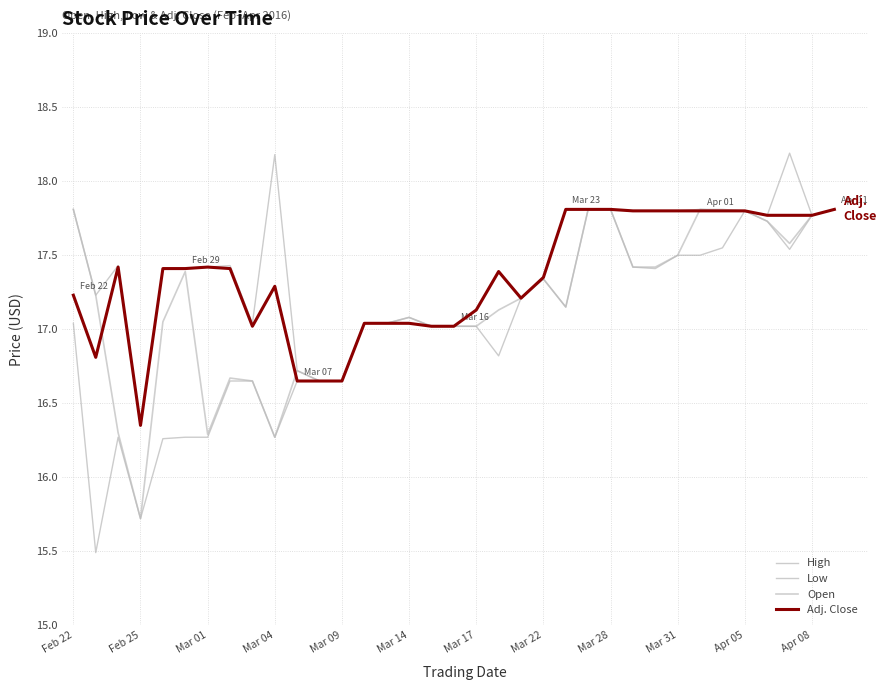

Is this an area chart (filled region under the line)?

No